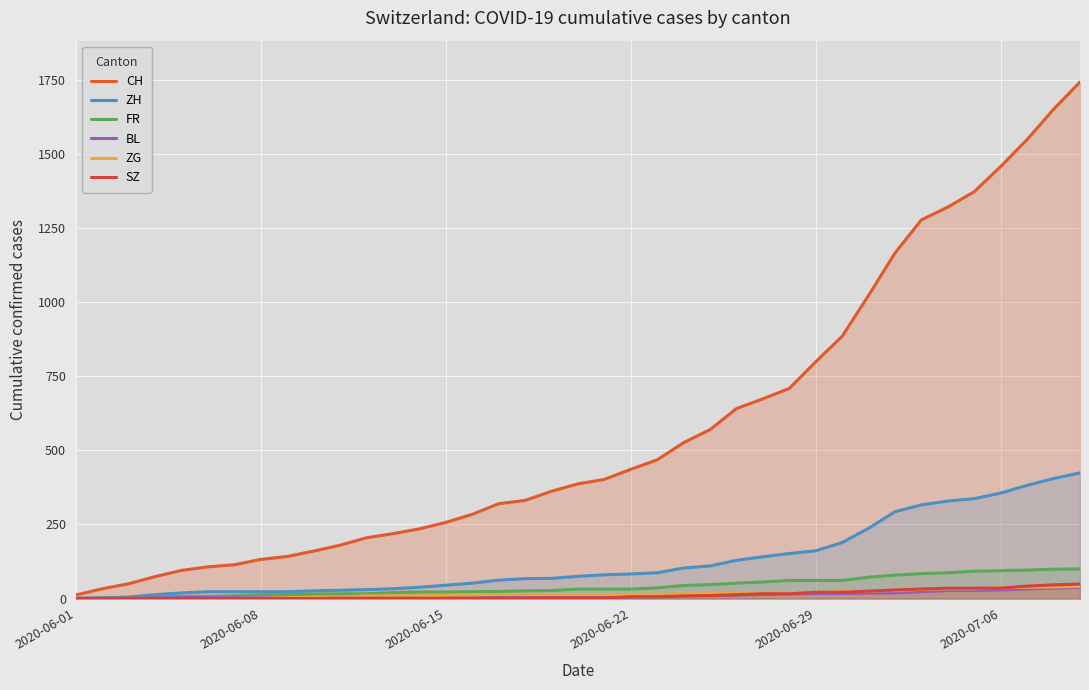

Which series has the largest total across all categories?

CH